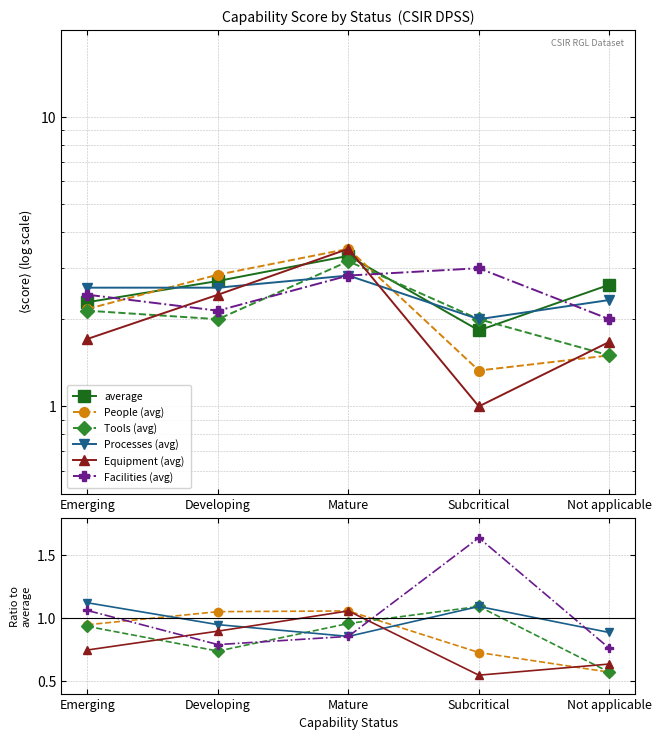

Count the average values in the range 2 to 3.

3